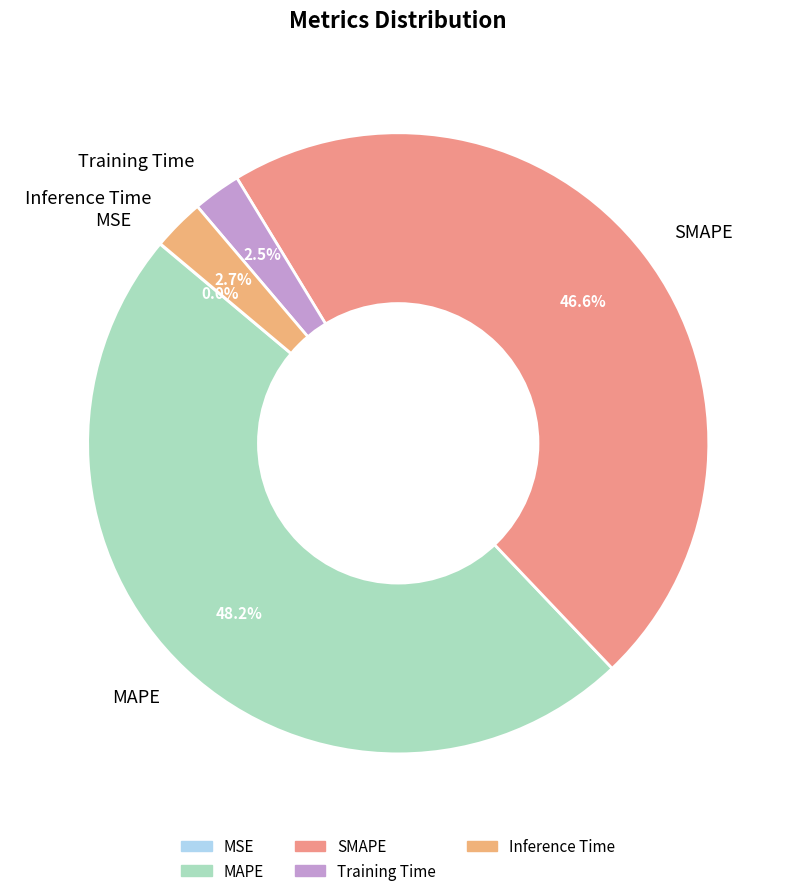

What is the largest slice in the pie chart?

MAPE